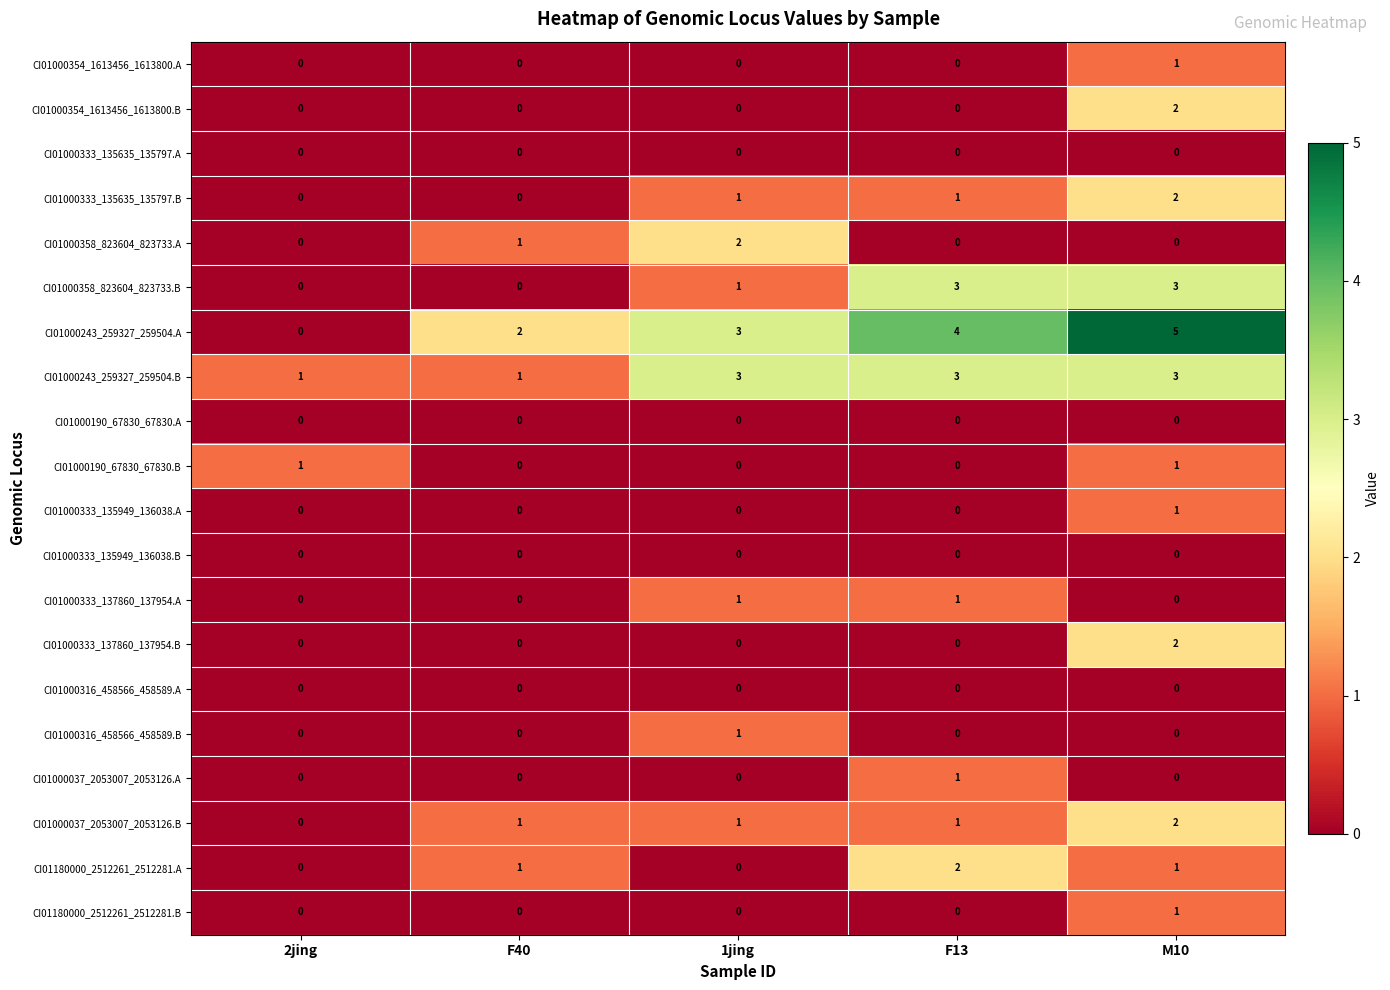

Which series has the largest total across all categories?

CI01000243_259327_259504.A